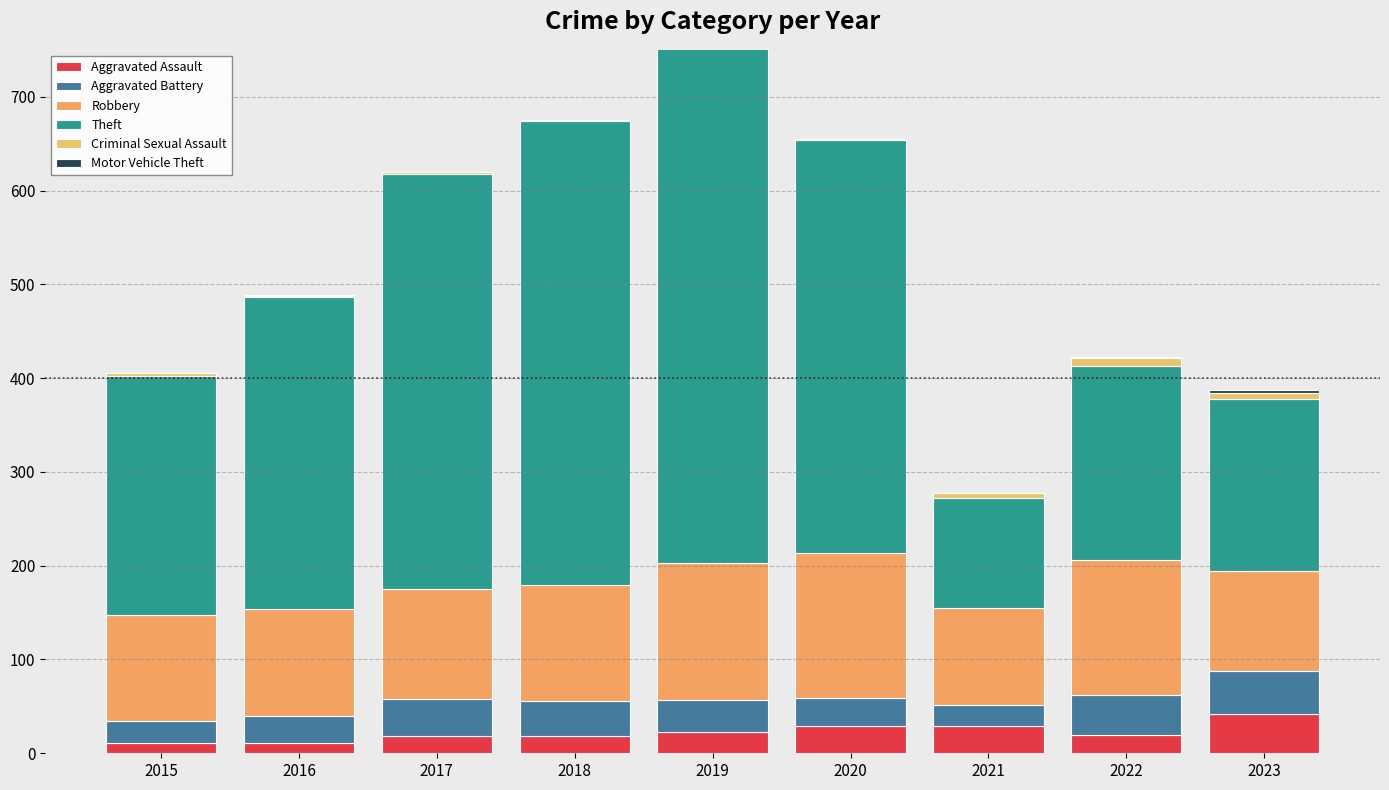

At which category does the chart reach its minimum across all series?

2020